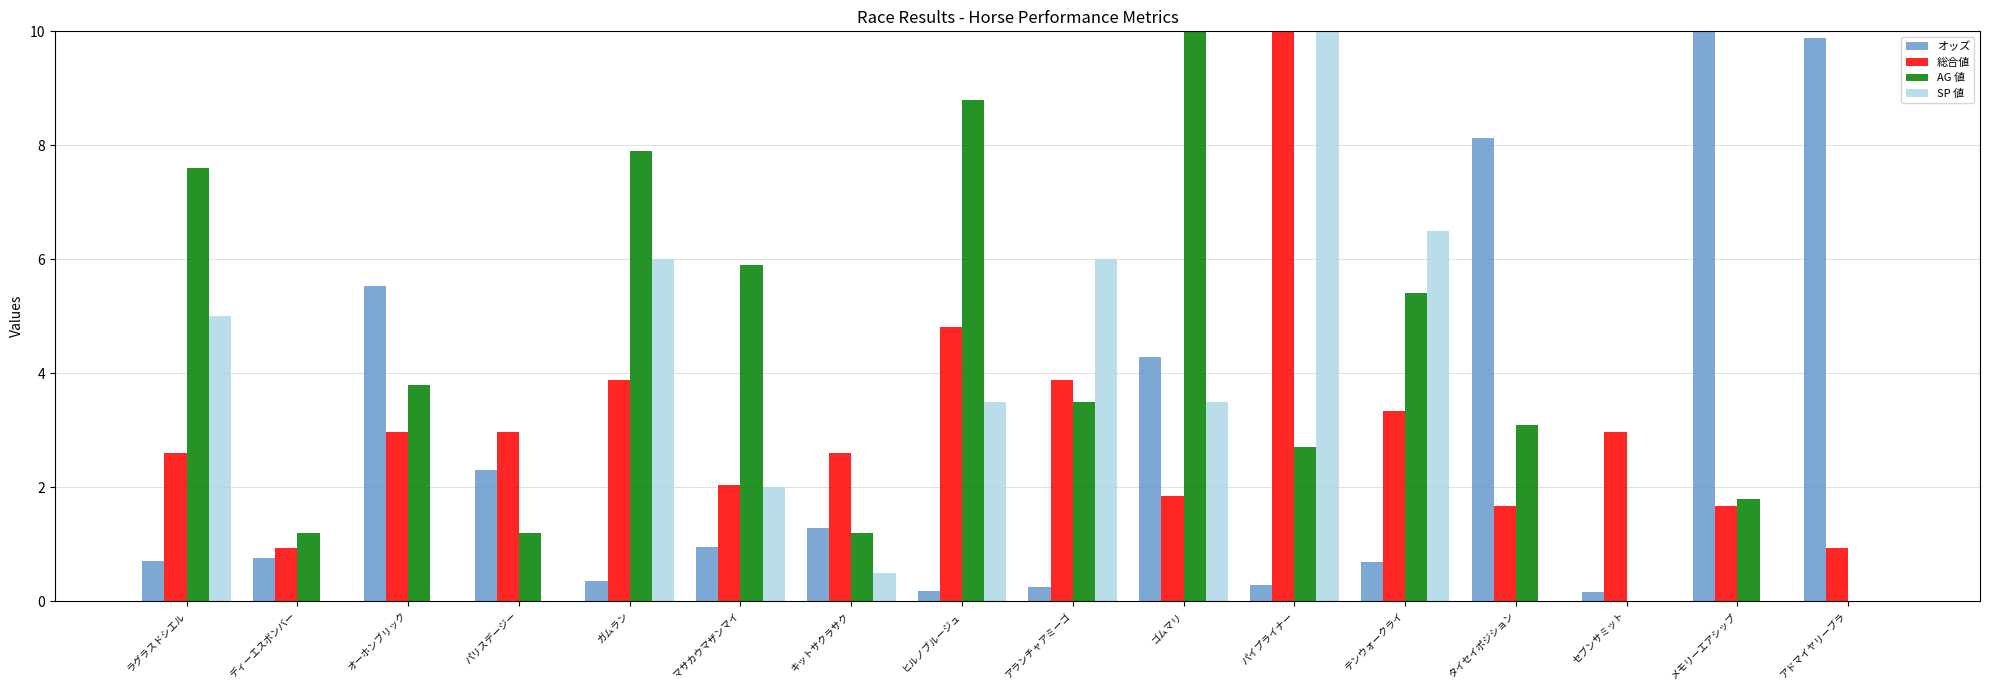

What is the sum of the SP 値 values at ゴムマリ and マサカウマザンマイ?

5.5